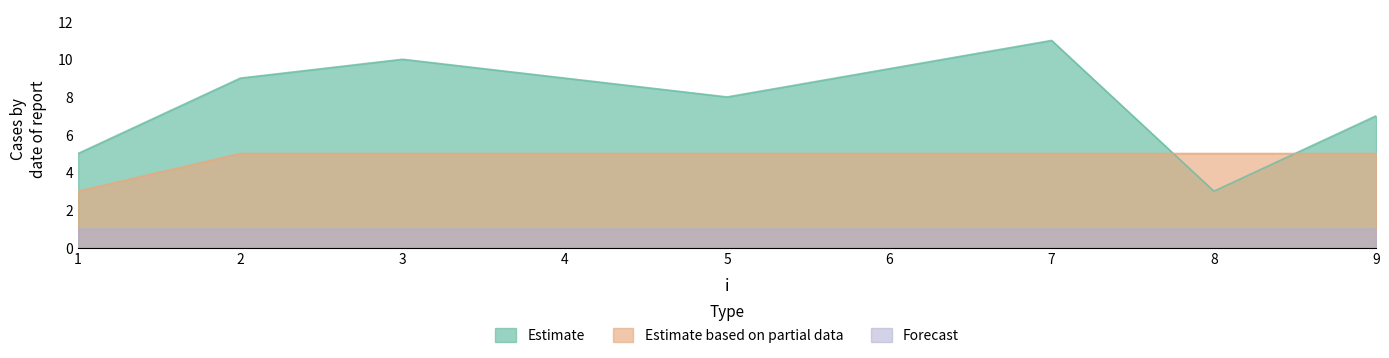

What is the average value of the Estimate series?

8